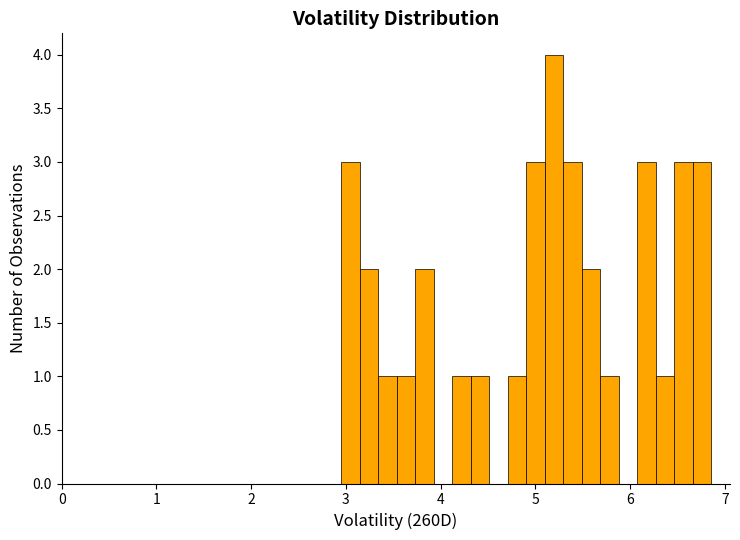

Around what value on the x-axis is the tallest bar? Give the approximate position of its centre, as read against the axis.

5.2